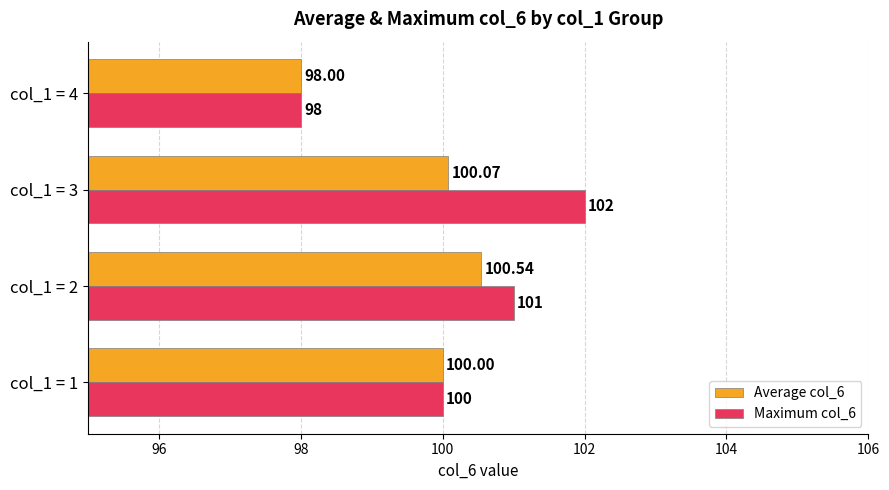

Which series has the largest range (max minus min)?

Maximum col_6